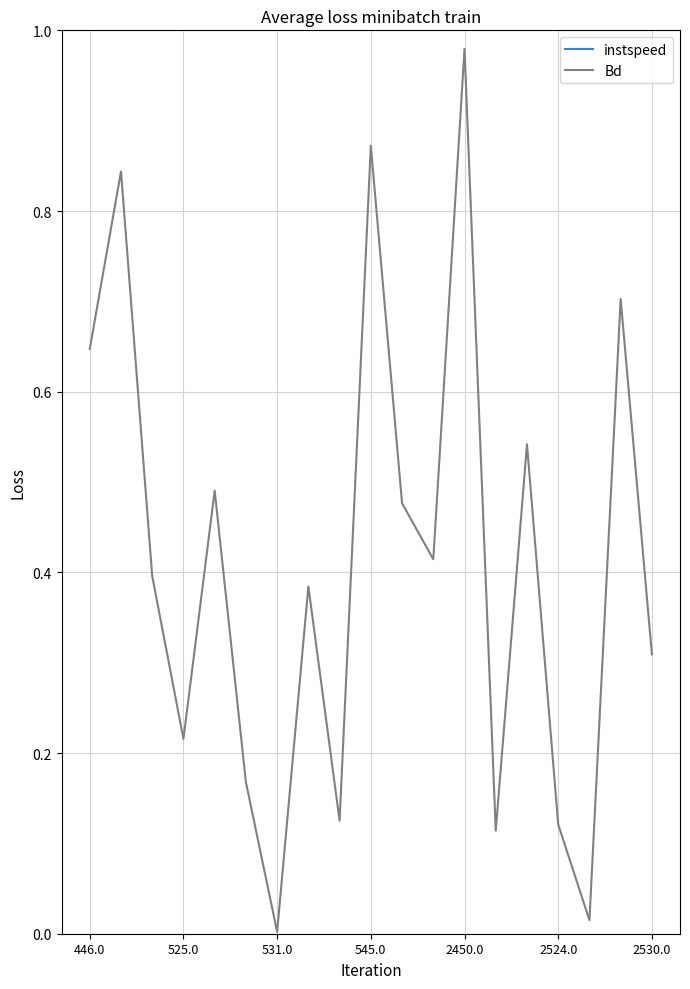

True or false: instspeed and Bd intersect in this chart.

False